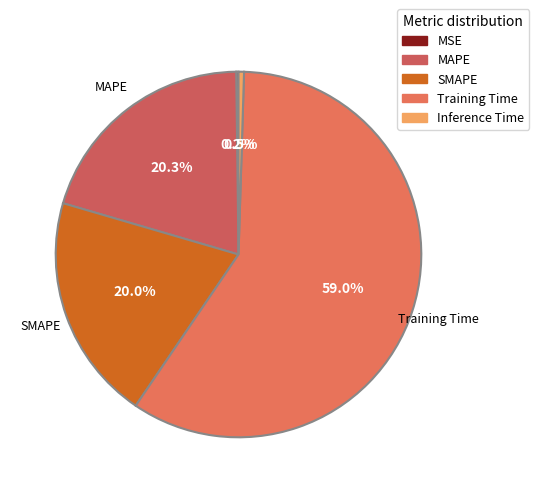

How many segments does this pie chart have?

5